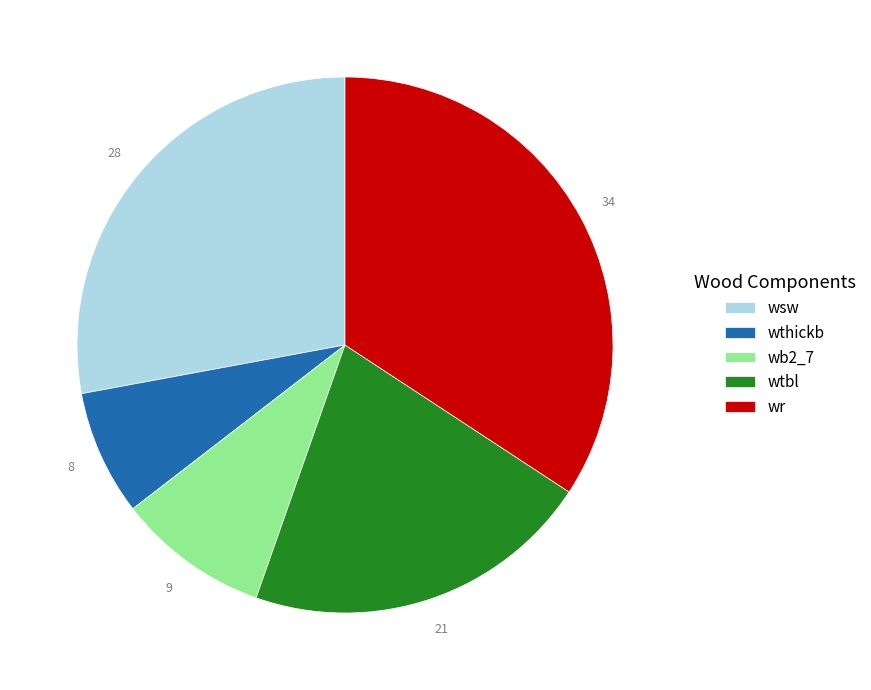

Is it true that wtbl is 21% of the pie?

True